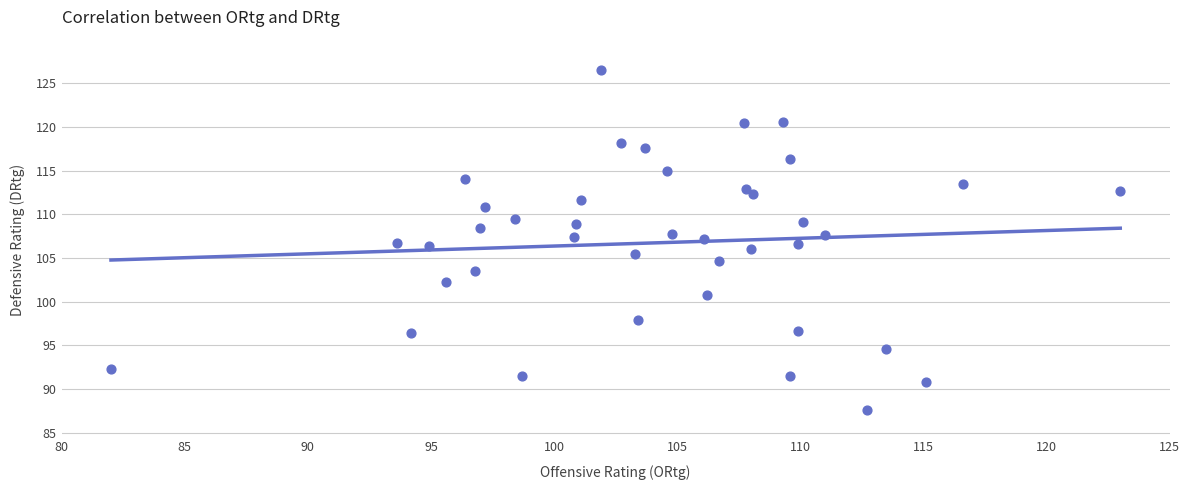

What is the range of Y values (max minus min)?

38.9